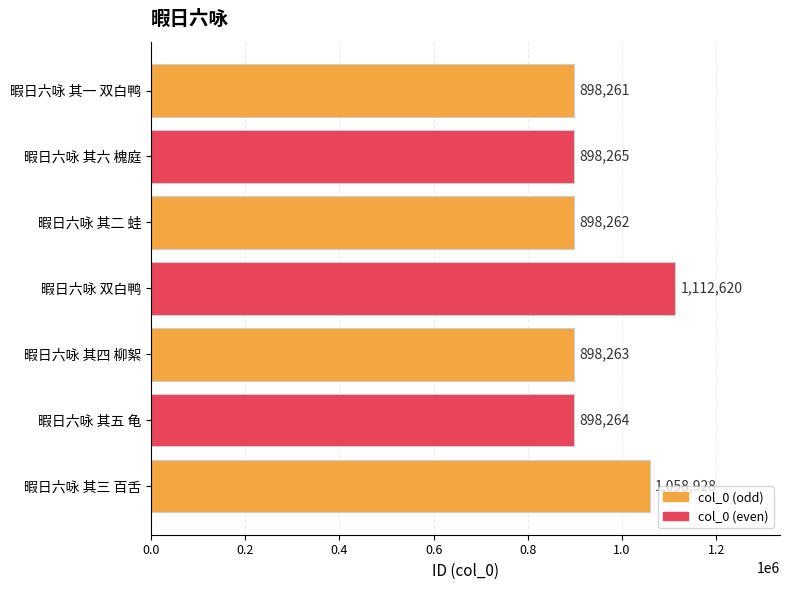

What is the smallest value displayed?

898261